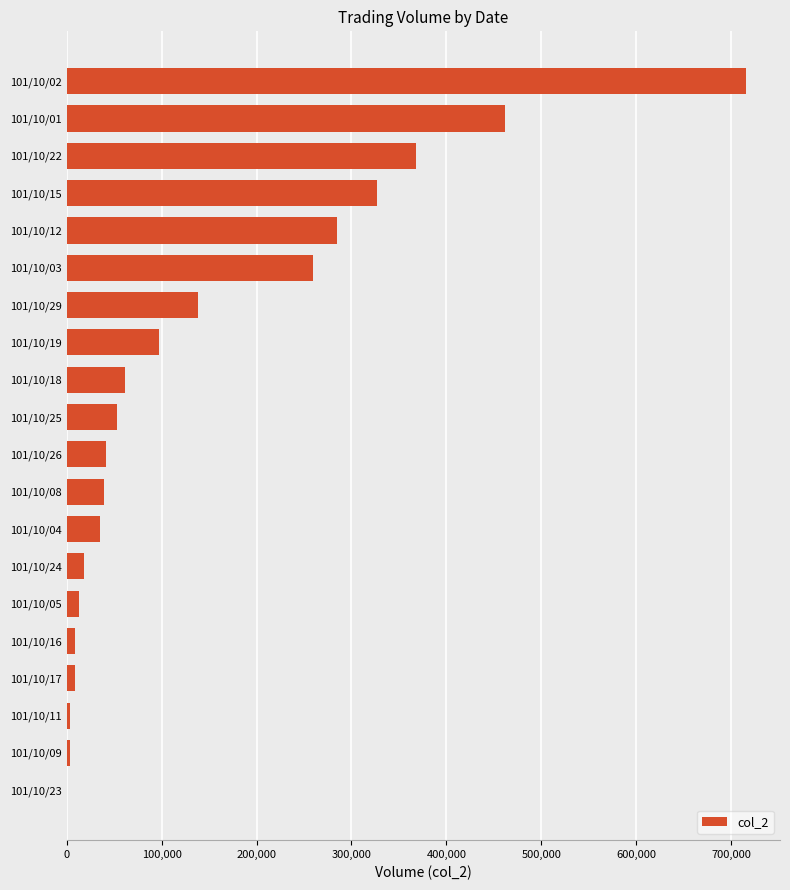

At which label is the value closest to 357895?

101/10/22